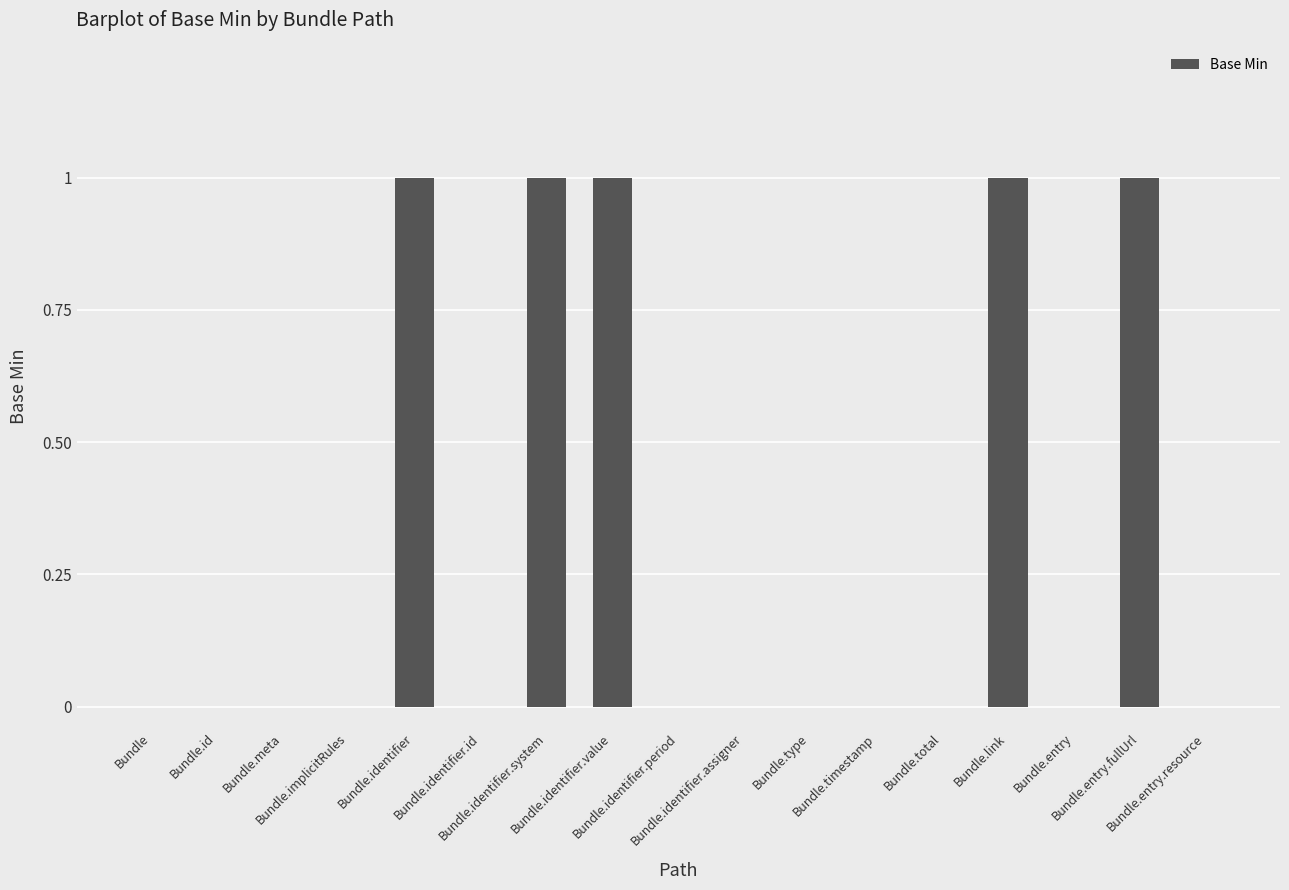

What is the sum of all values?

5